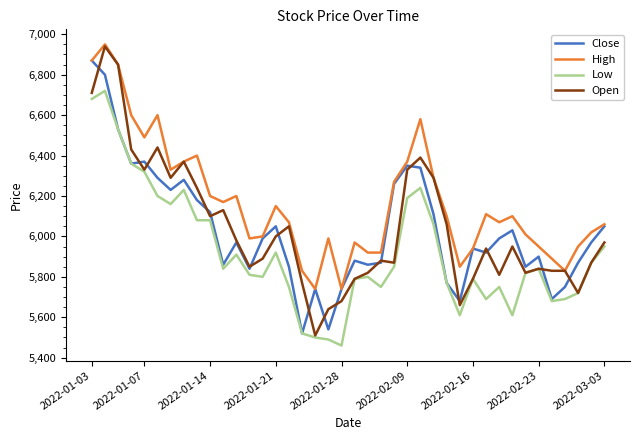

What is the greatest value displayed?

6950